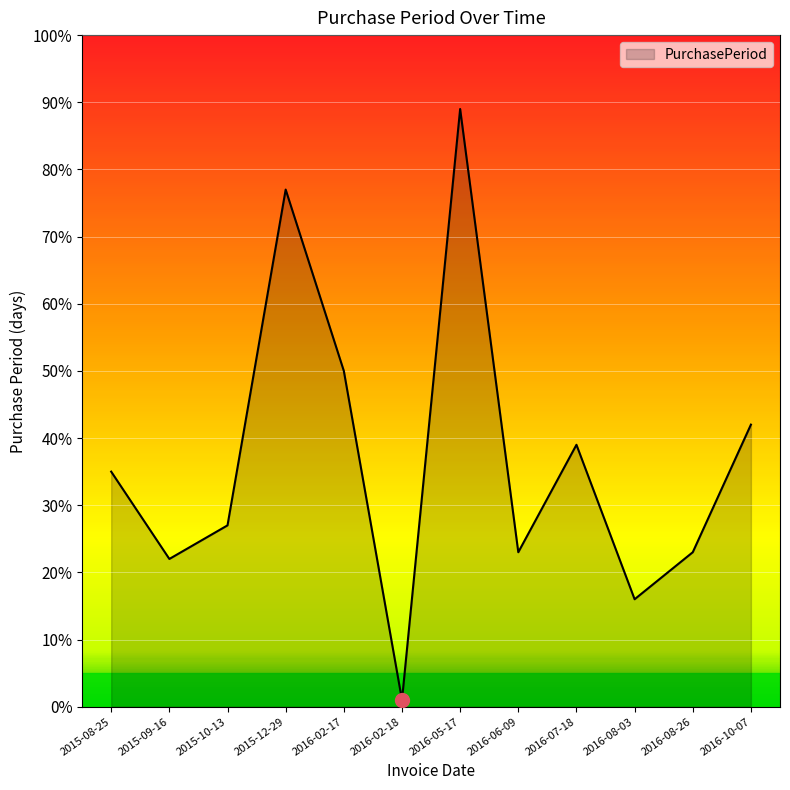

How many lines are shown in the chart?

1